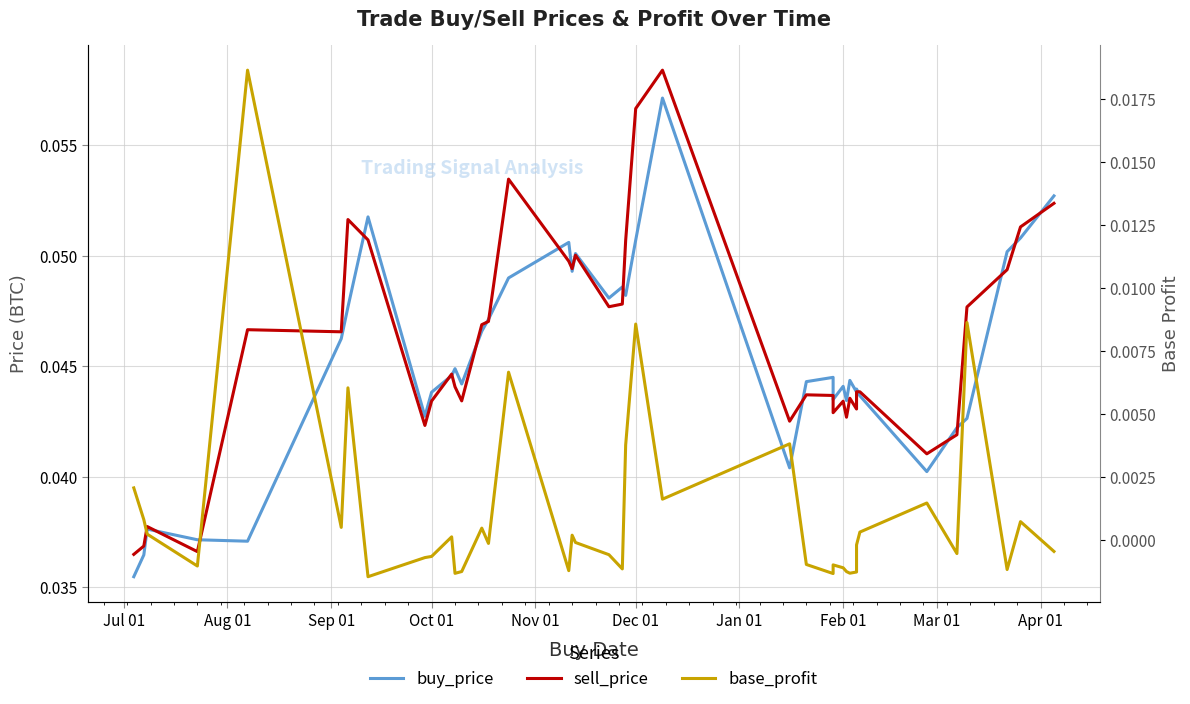

Which category has the lowest value across all series?

Feb 01